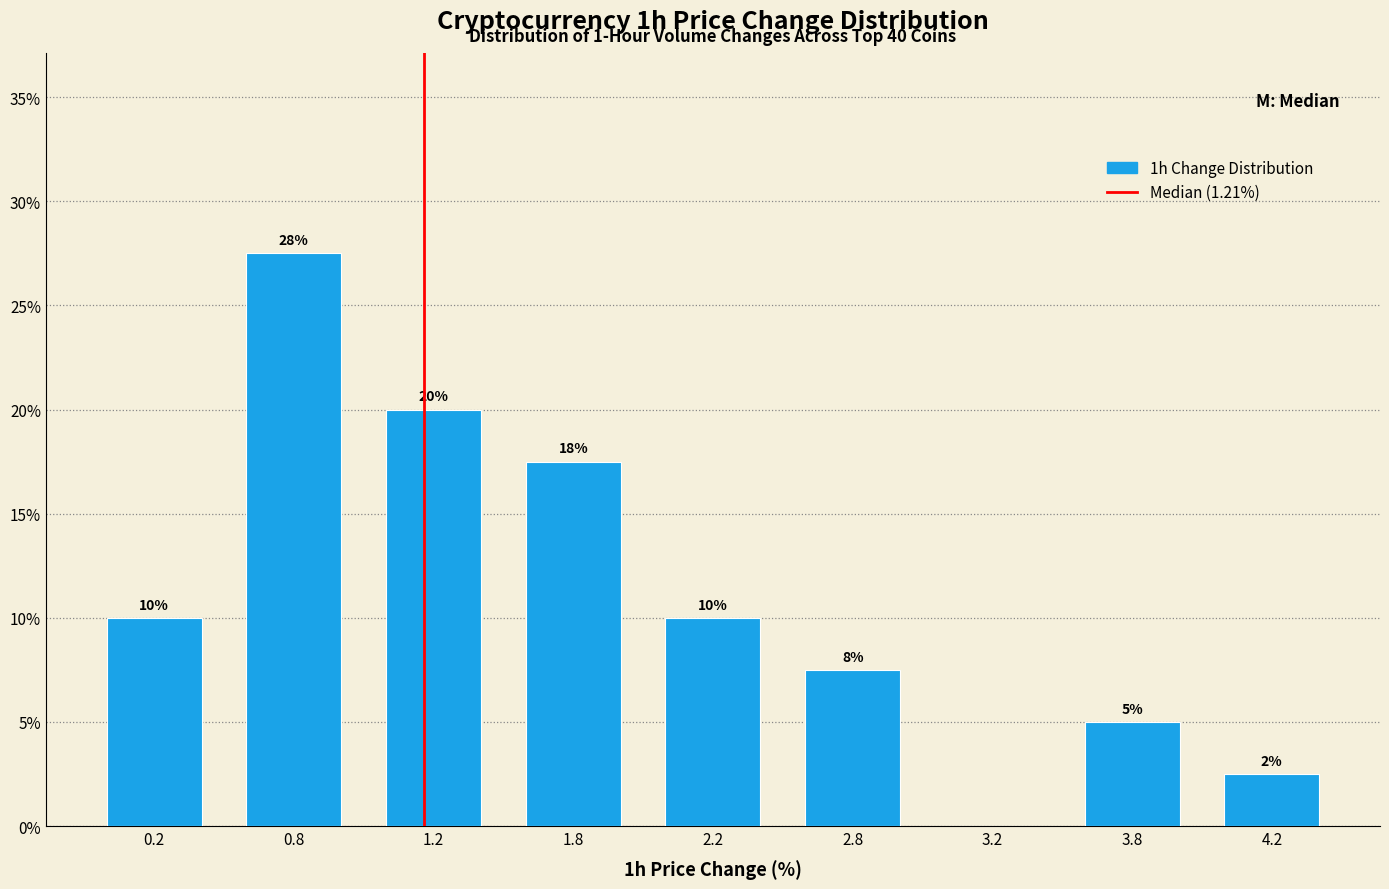

Is it true that the value at 1.8 is 5.5?

False